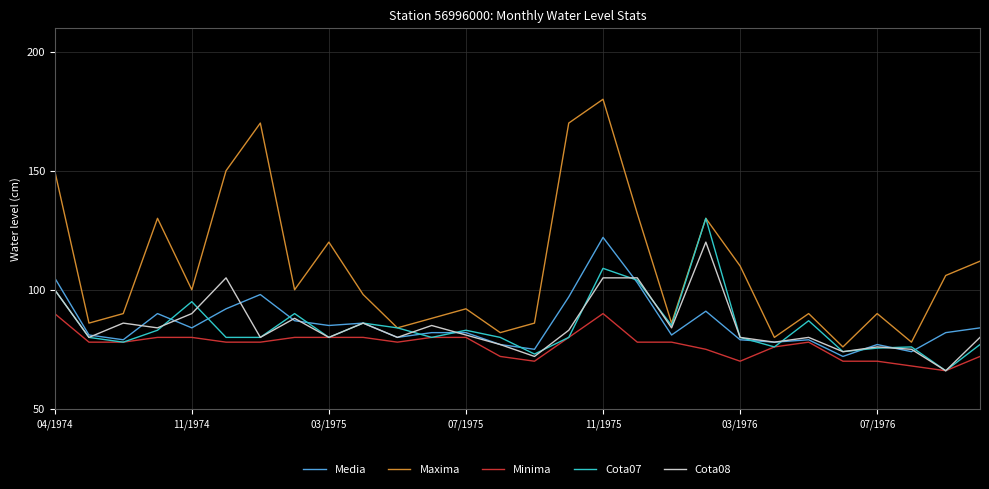

Which series has the largest range (max minus min)?

Maxima